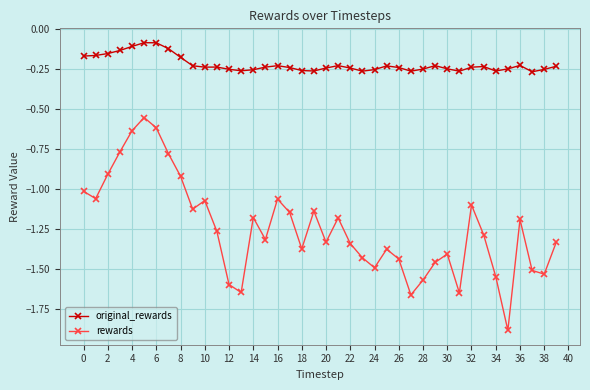

Which series has the widest spread of values?

rewards